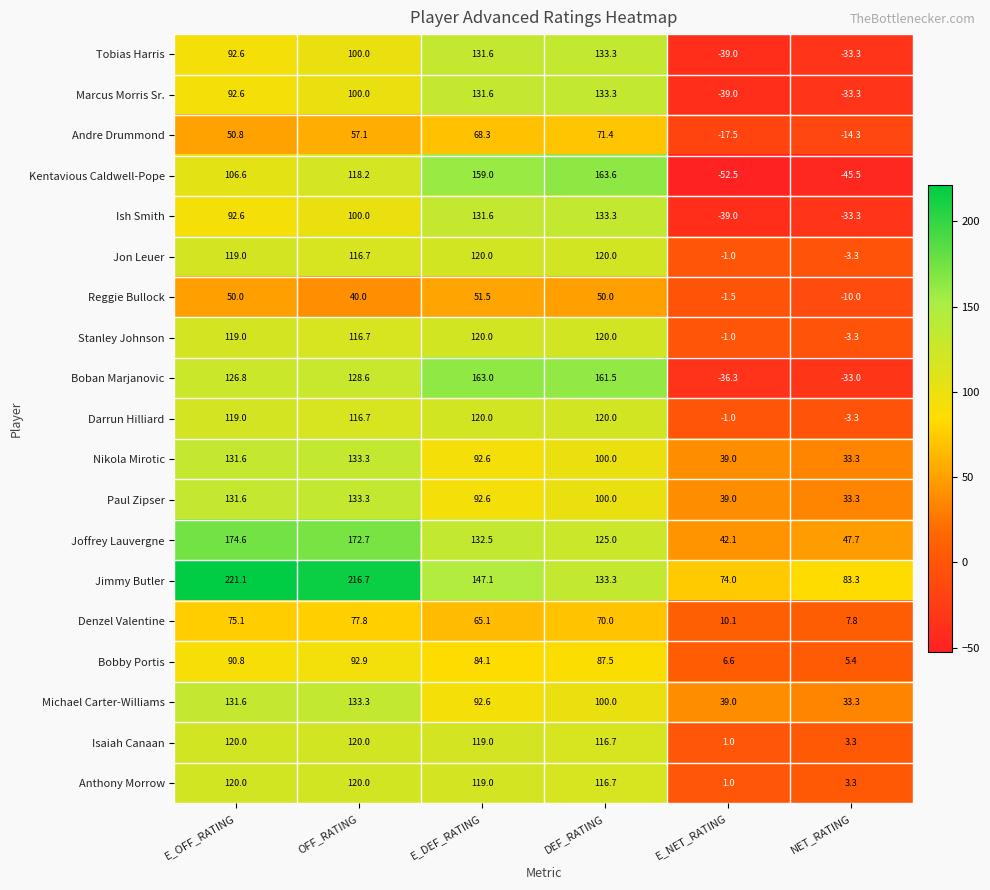

At which category is the sum across all series the highest?

OFF_RATING